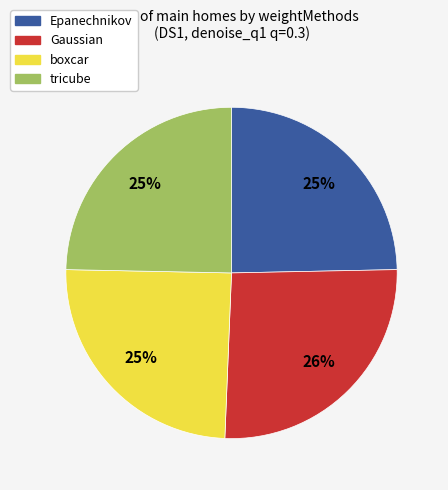

How many segments does this pie chart have?

4